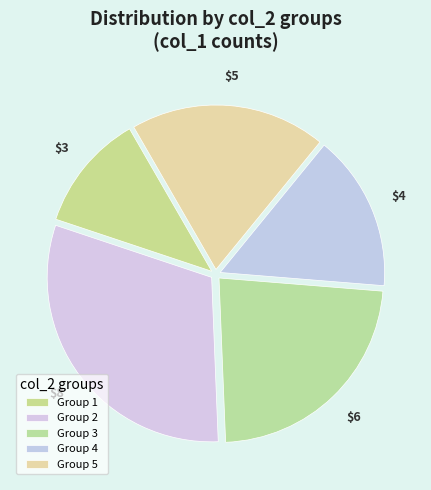

Rank the categories by value from lowest to highest.

1, 4, 5, 3, 2